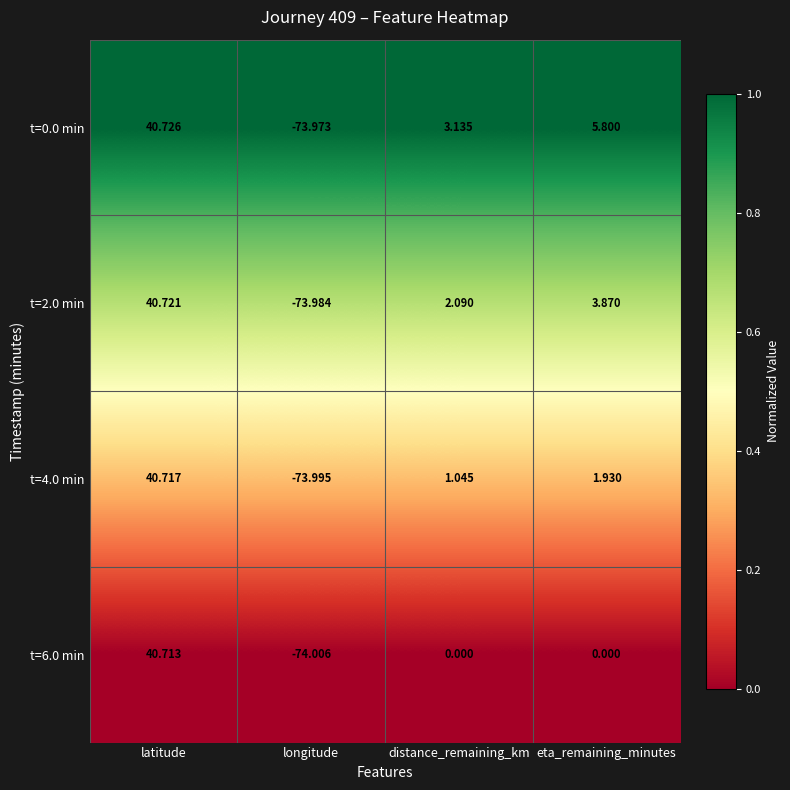

List the labels in order of t=4.0 min value, smallest first.

longitude, distance_remaining_km, eta_remaining_minutes, latitude